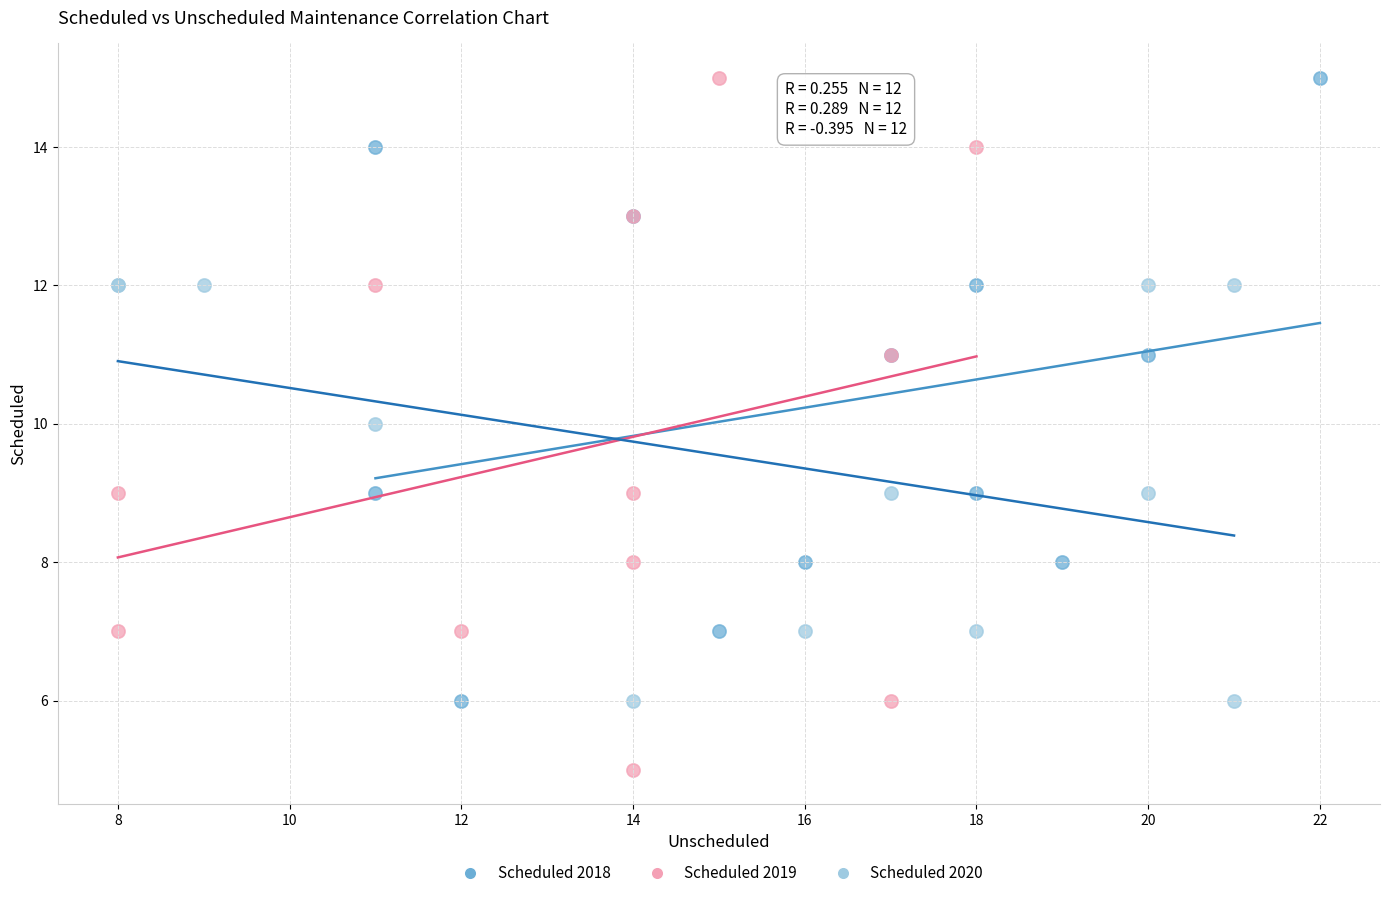

Which series has the largest Y range (max minus min)?

Scheduled 2019